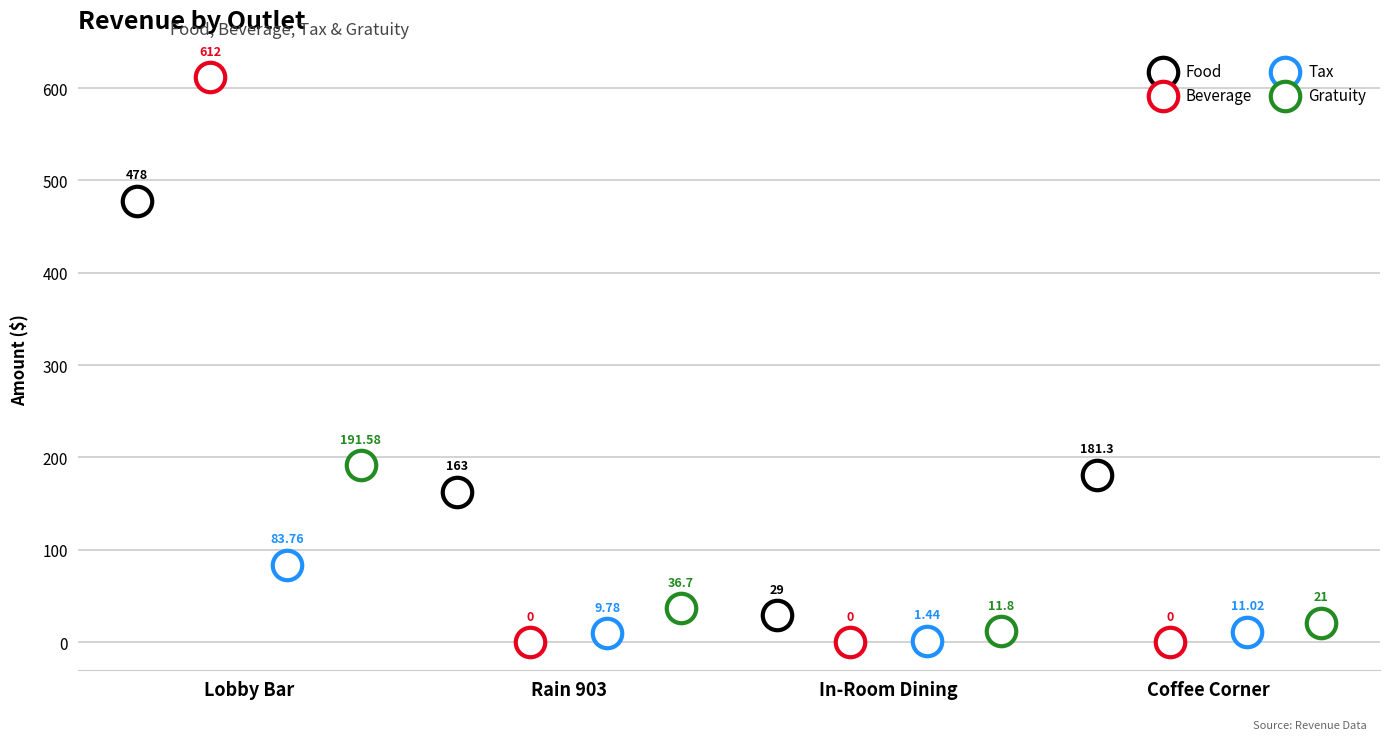

Which series contains the lowest Y value?

Beverage